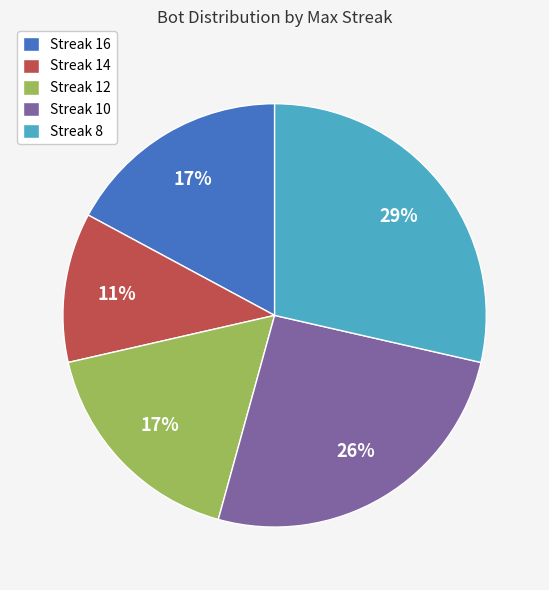

Is it true that Streak 14 is 5% of the pie?

False